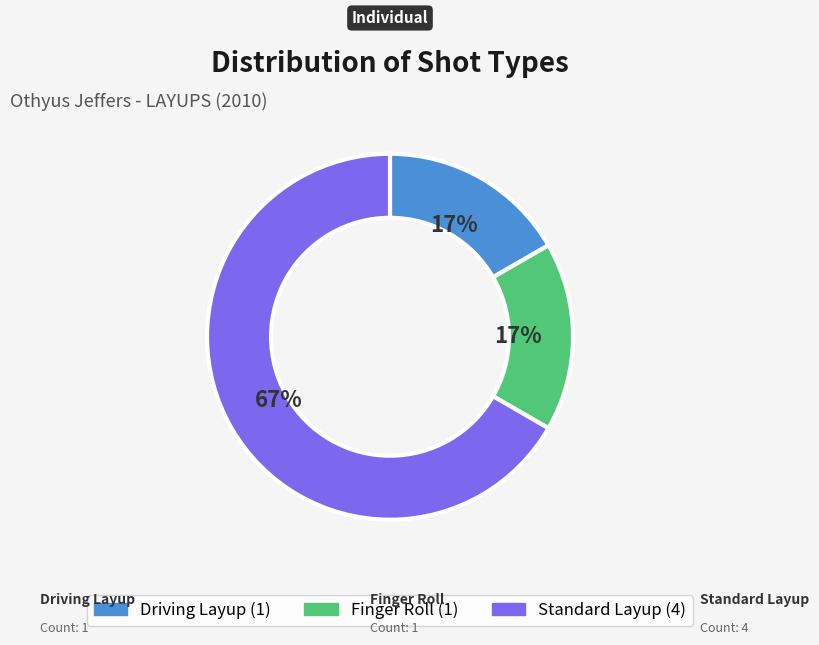

Count the number of slices in the pie.

3